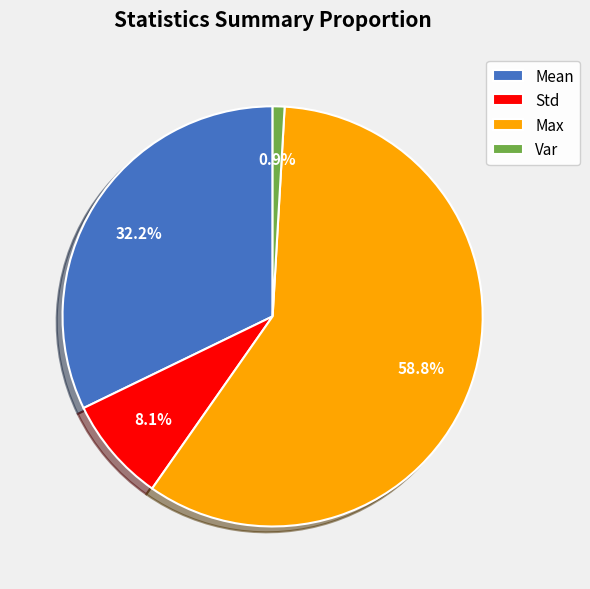

Does Max account for over 50% of the chart?

Yes